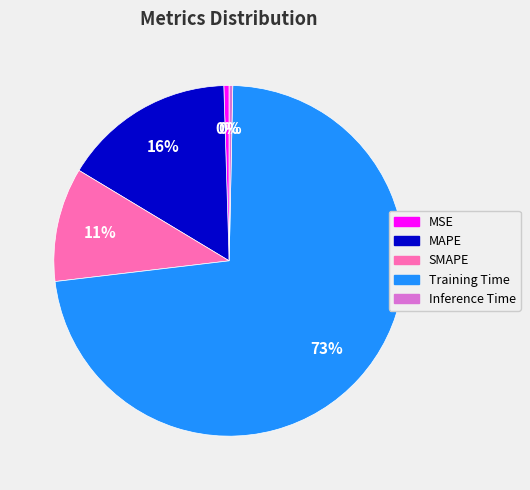

Do Training Time and MSE together represent more than half of the pie?

Yes